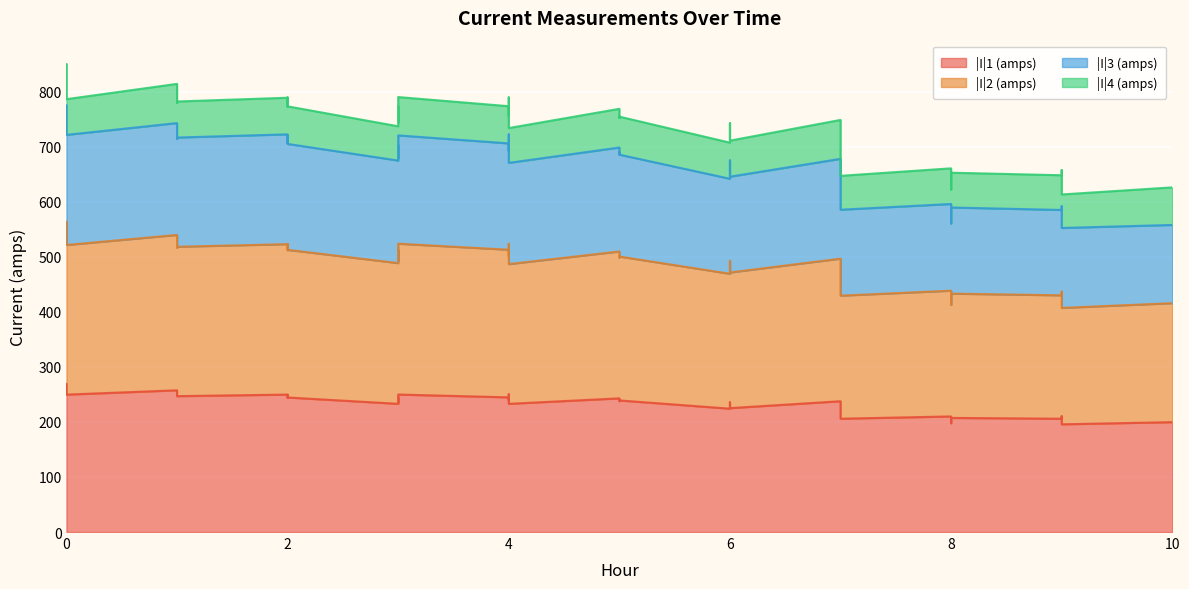

Which series has the largest total across all categories?

|I|2 (amps)